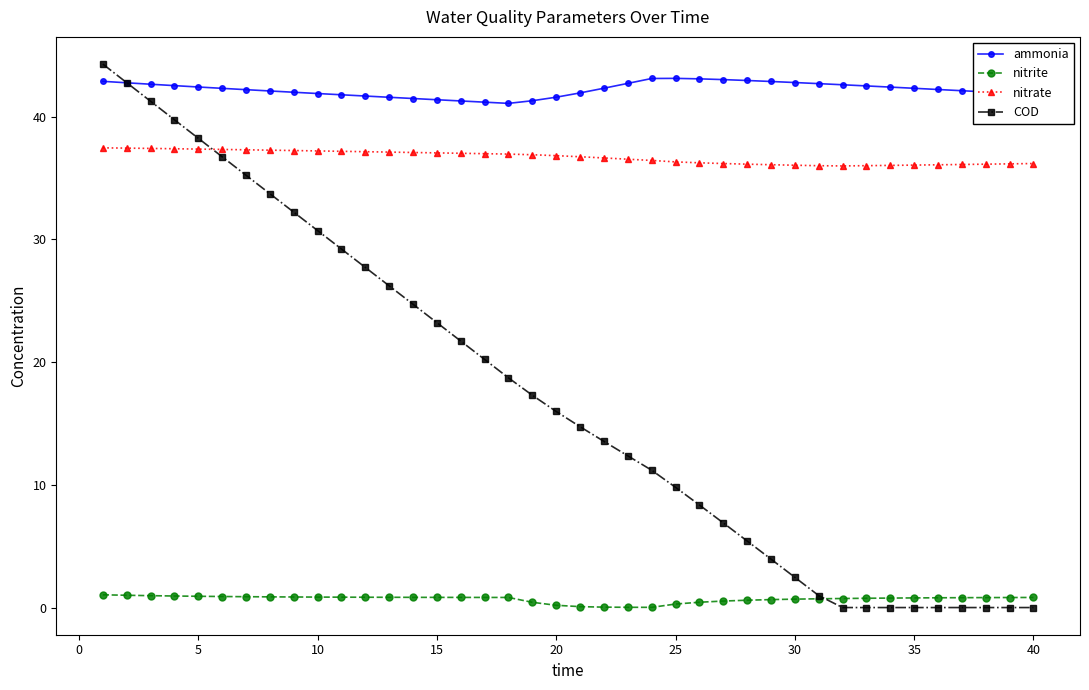

True or false: nitrite and nitrate intersect in this chart.

False